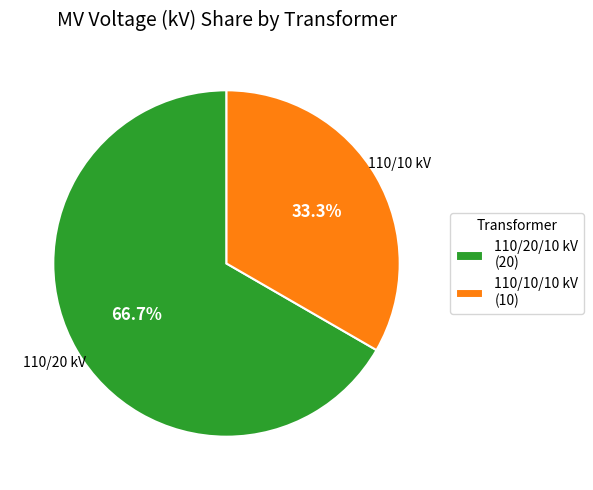

To the nearest percent, what is the average slice percentage?

50%